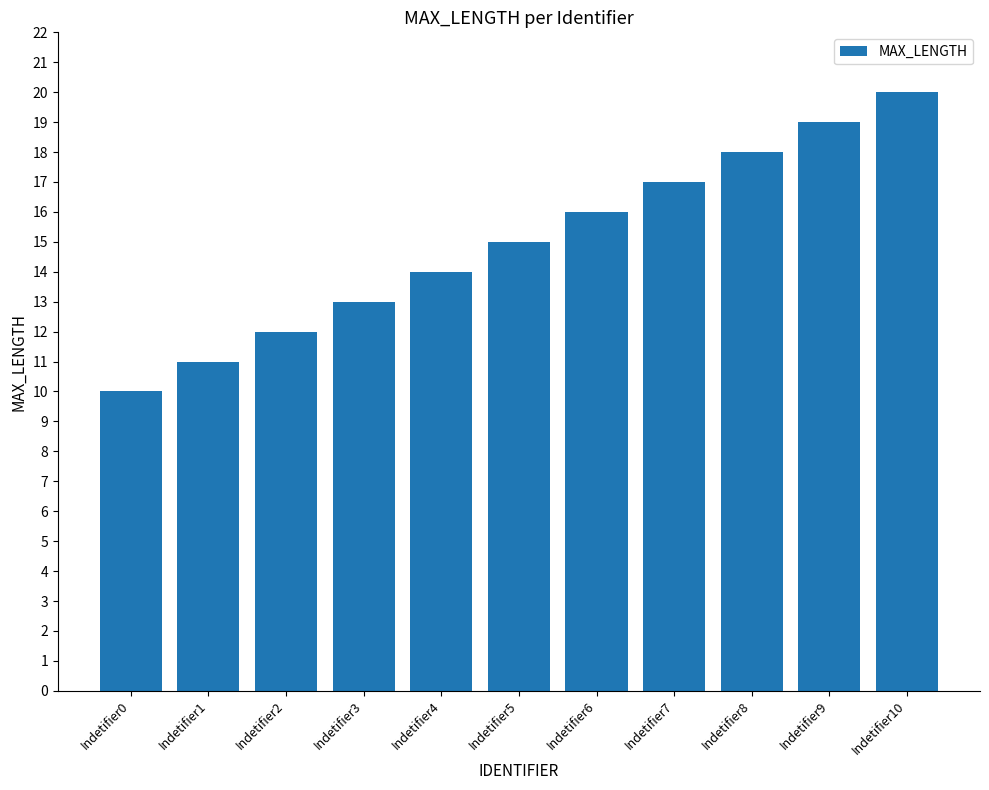

Which has a higher value, Indetifier0 or Indetifier2?

Indetifier2